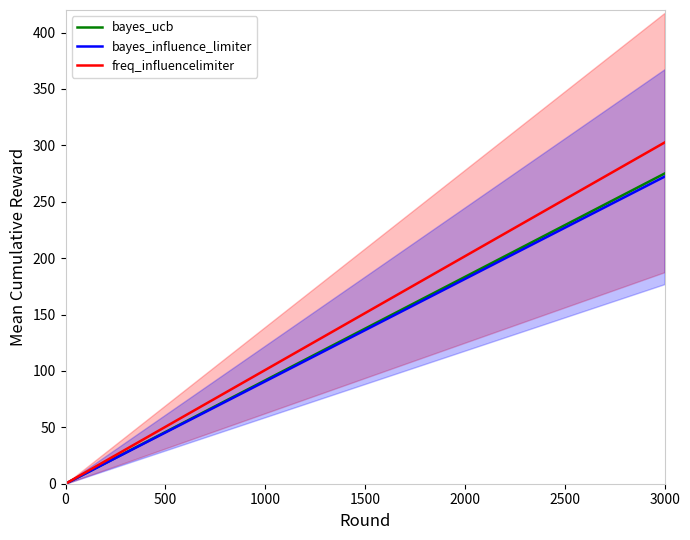

True or false: bayes_influence_limiter has more than 1 points higher than both neighbors.

False